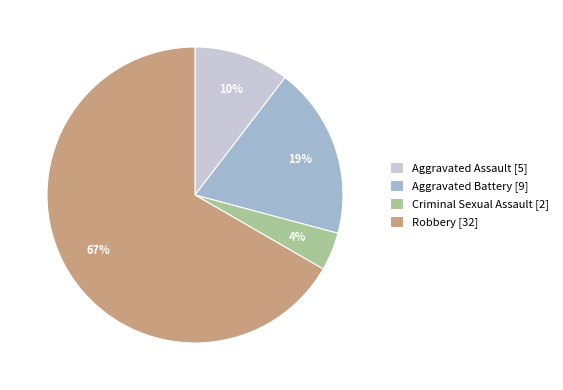

What percentage is the Robbery slice, to the nearest percent?

67%